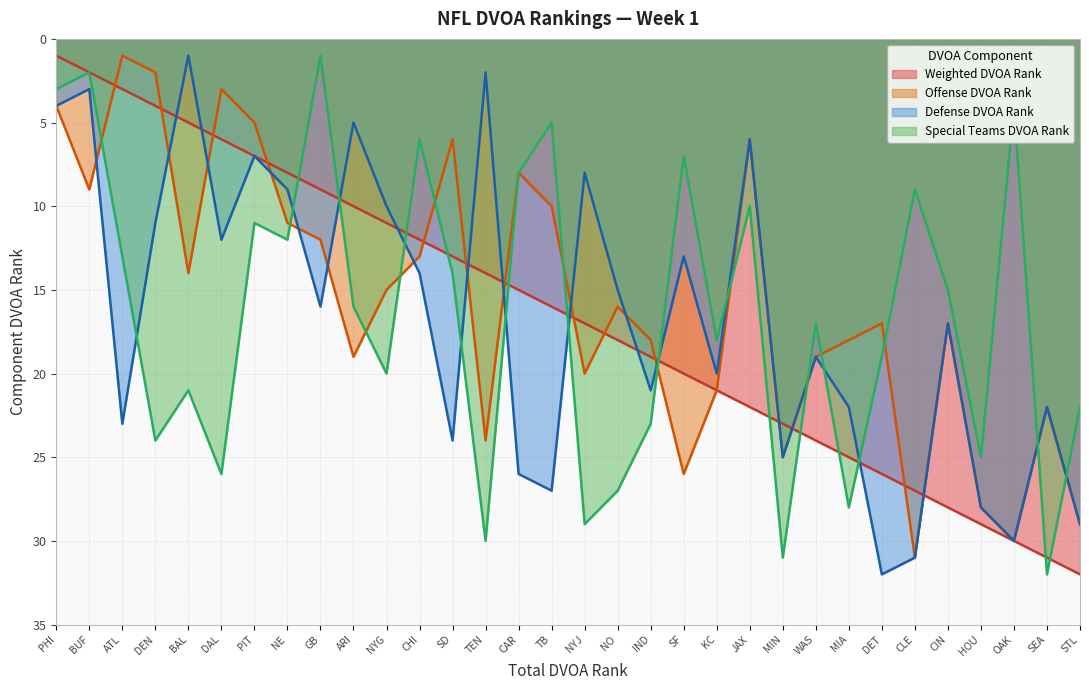

What is the average value of the Offense DVOA Rank series?

16